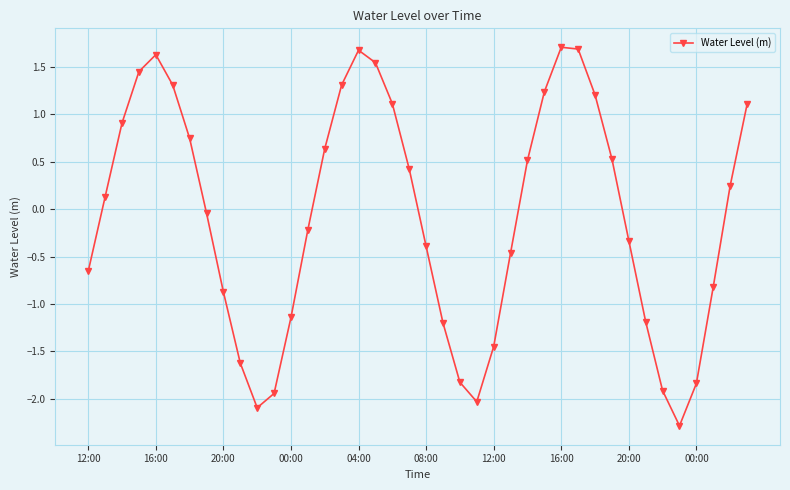

What is the value of the 3rd point from the left?

0.9